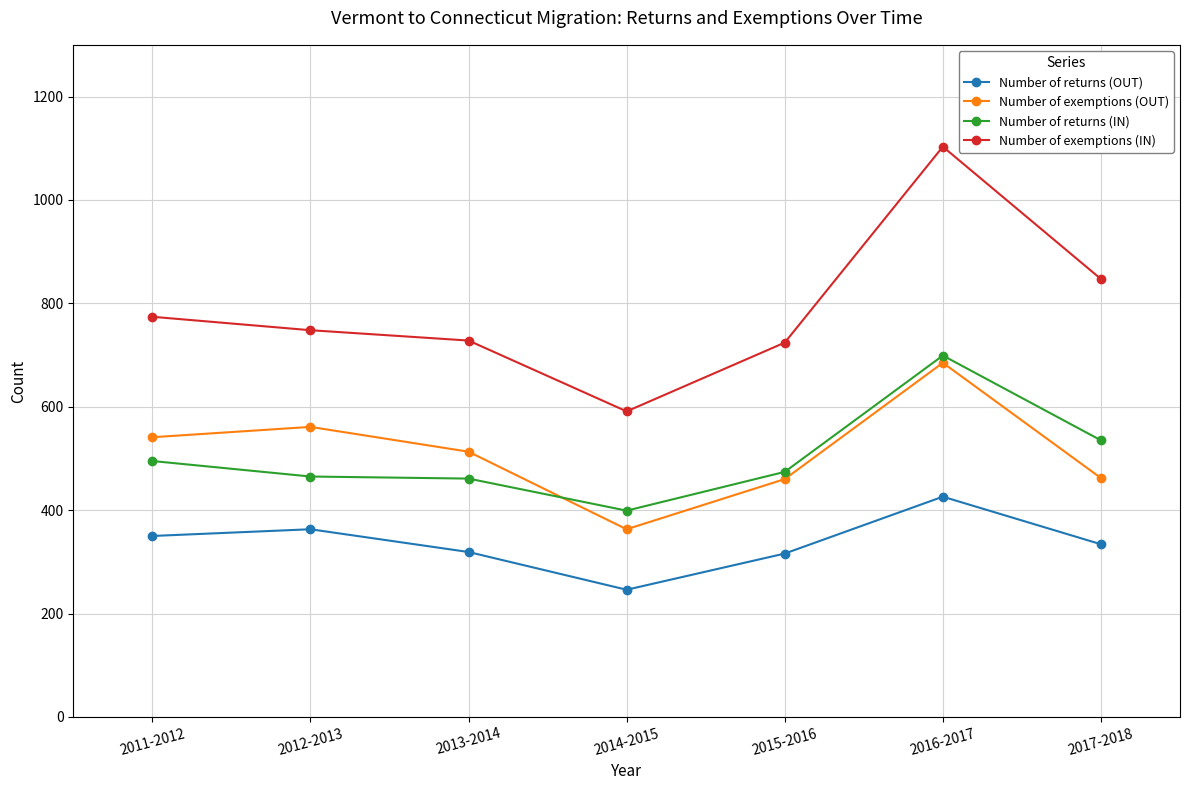

What is the average value of the Number of returns (OUT) series?

336